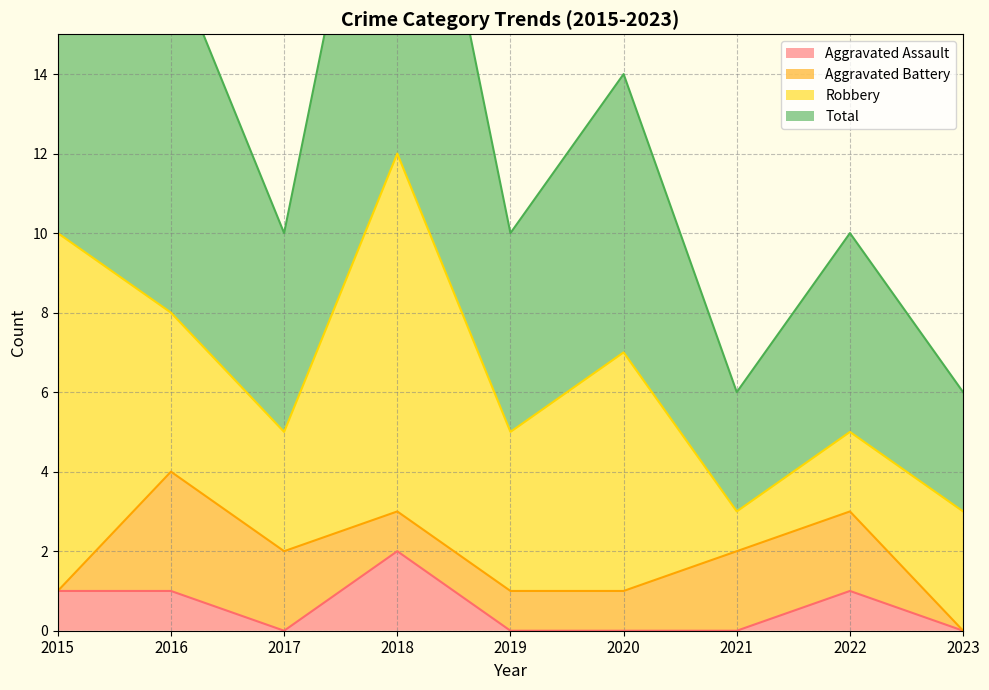

Is it true that Aggravated Assault equals 0 at 2021?

True